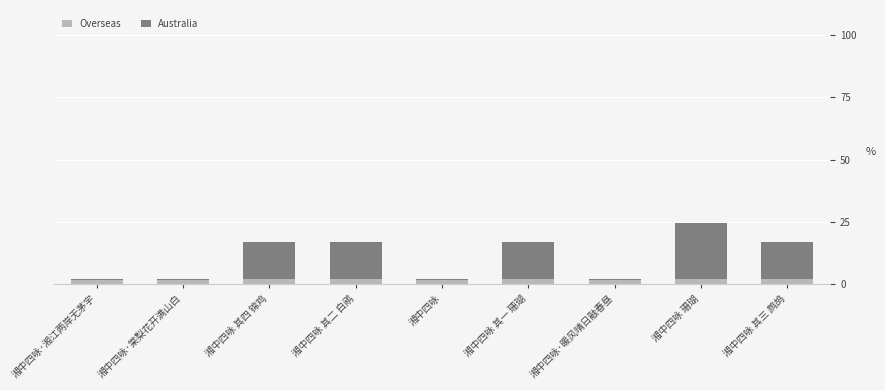

What position from the left is 湘中四咏·湘江两岸无茅宇?

1